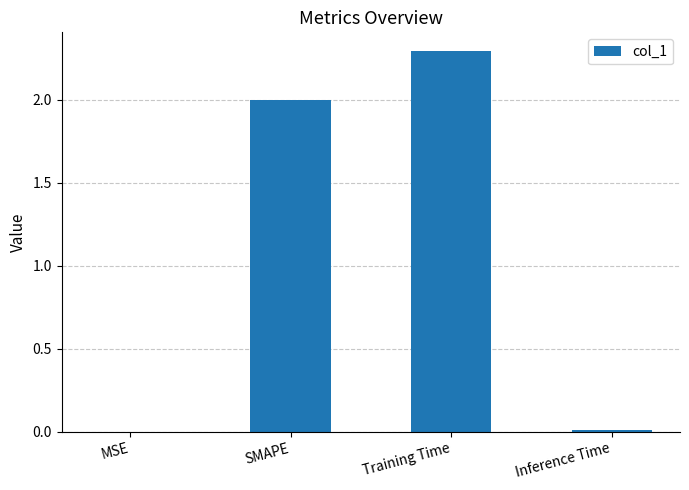

What is the average value?

1.1